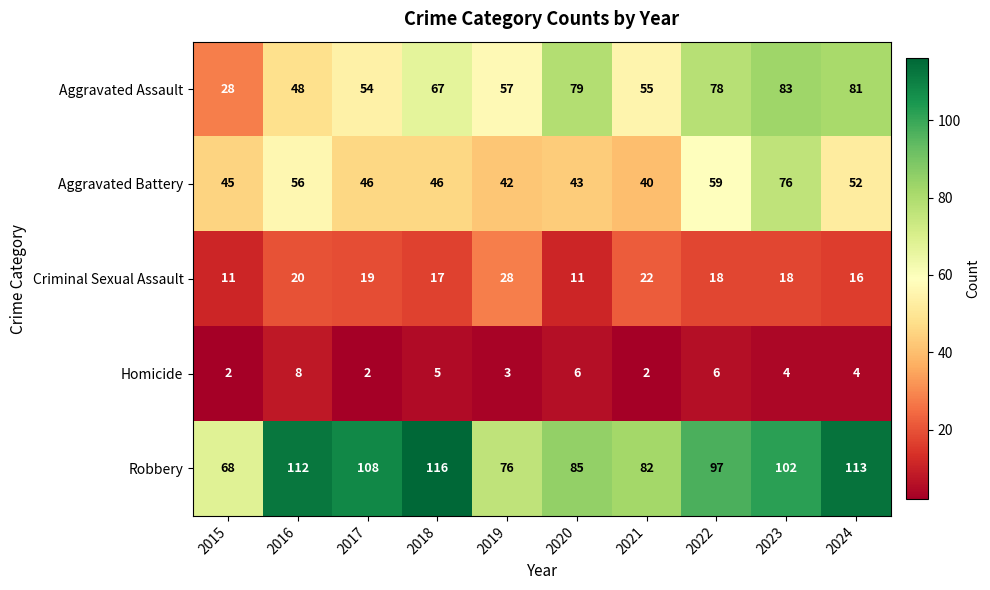

What is the approximate value of Aggravated Battery at 2022?

59